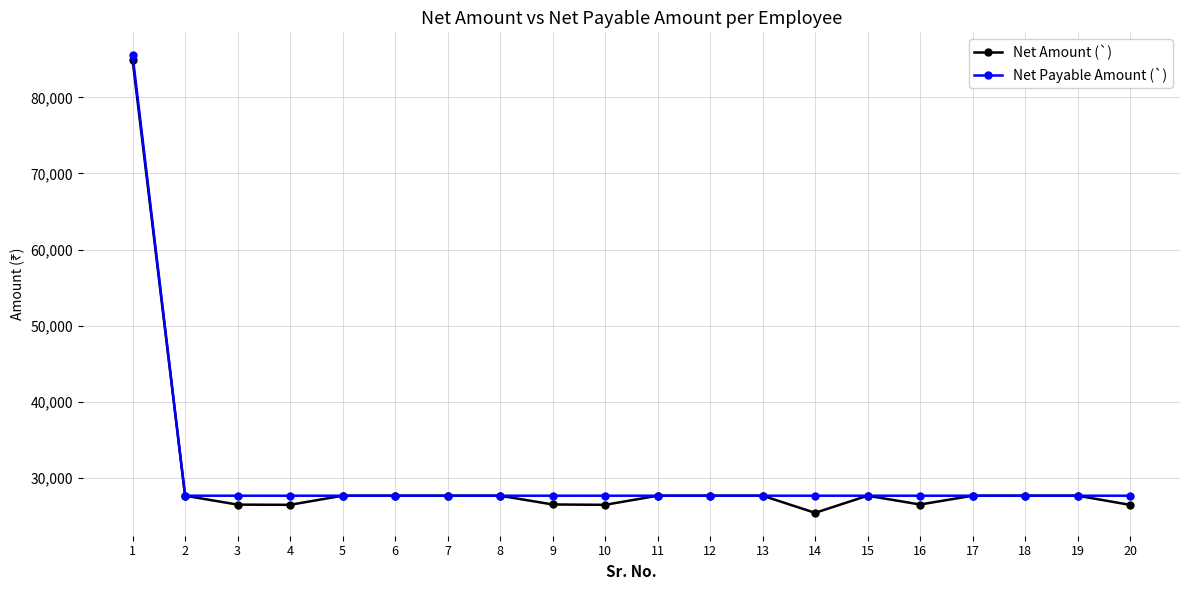

What is the total value across all series at 4?

54162